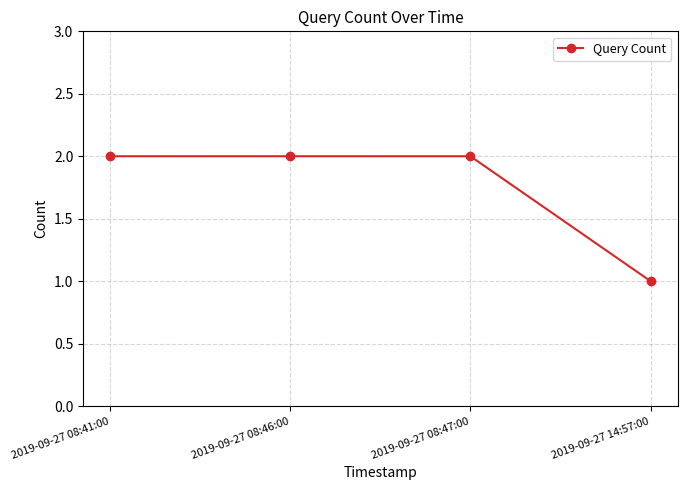

Is it true that the value at 2019-09-27 08:41:00 is 0?

False